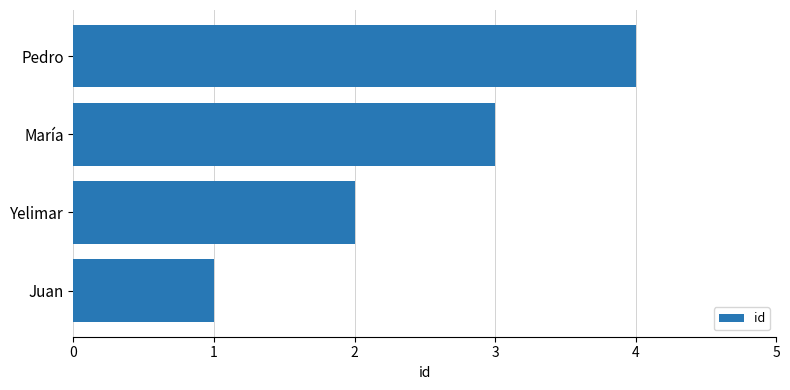

What is the sum of all values?

10